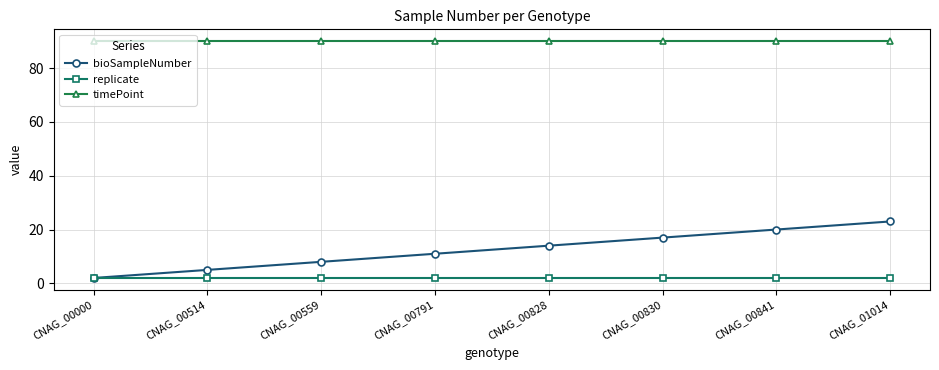

Is the value of bioSampleNumber at CNAG_00514 greater than the value of timePoint at CNAG_00791?

No